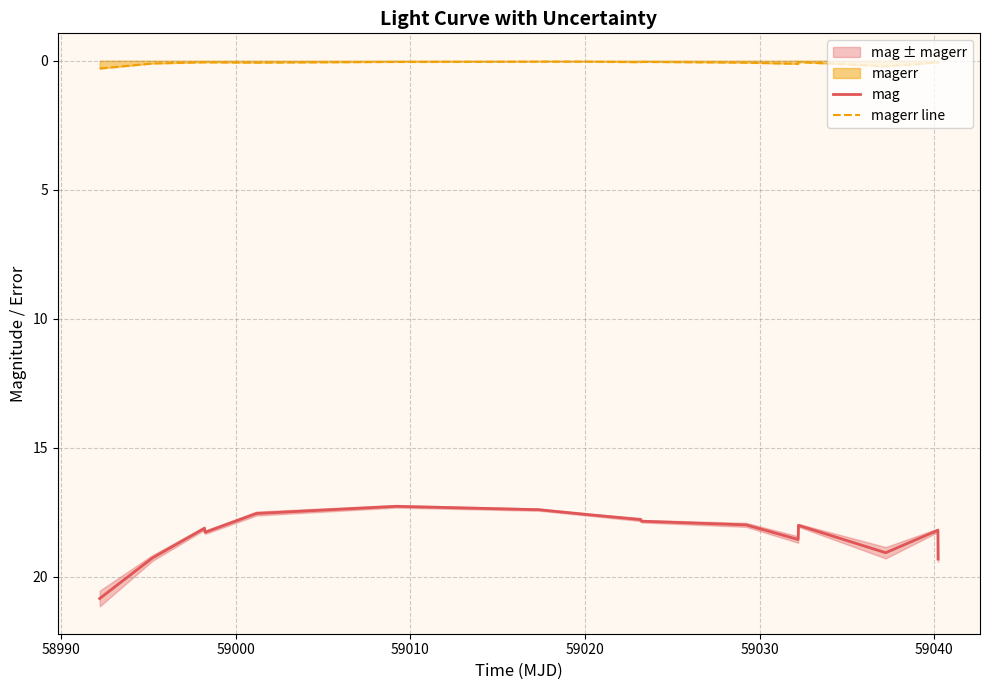

How many data points in mag are less than 18?

8